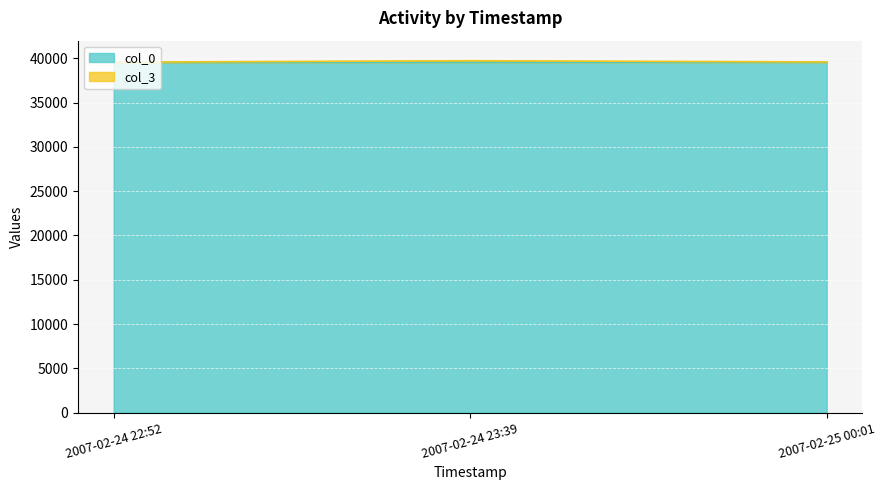

How many categories are shown in the chart?

3